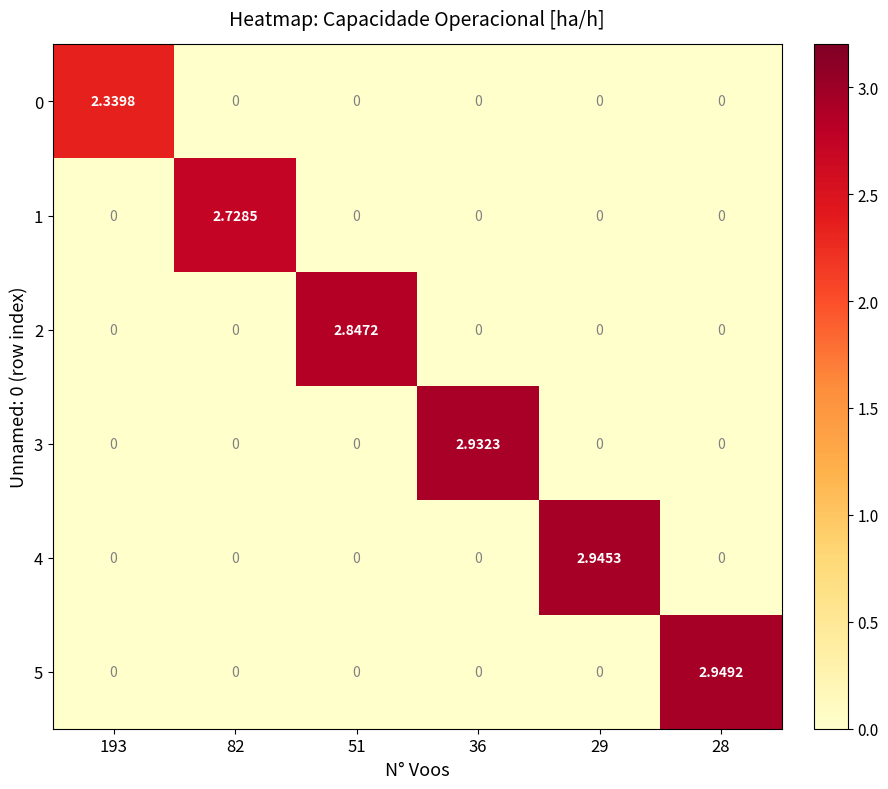

How many distinct data groups are displayed?

6